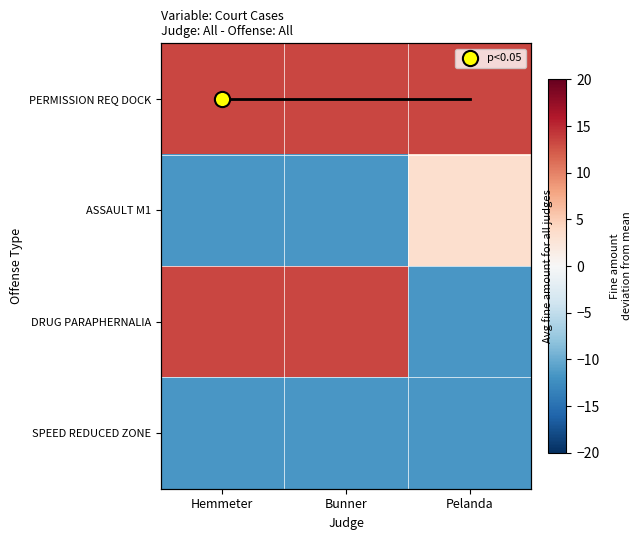

List the series in order of their overall mean, lowest first.

SPEED REDUCED ZONE, ASSAULT M1, DRUG PARAPHERNALIA, PERMISSION REQ DOCK